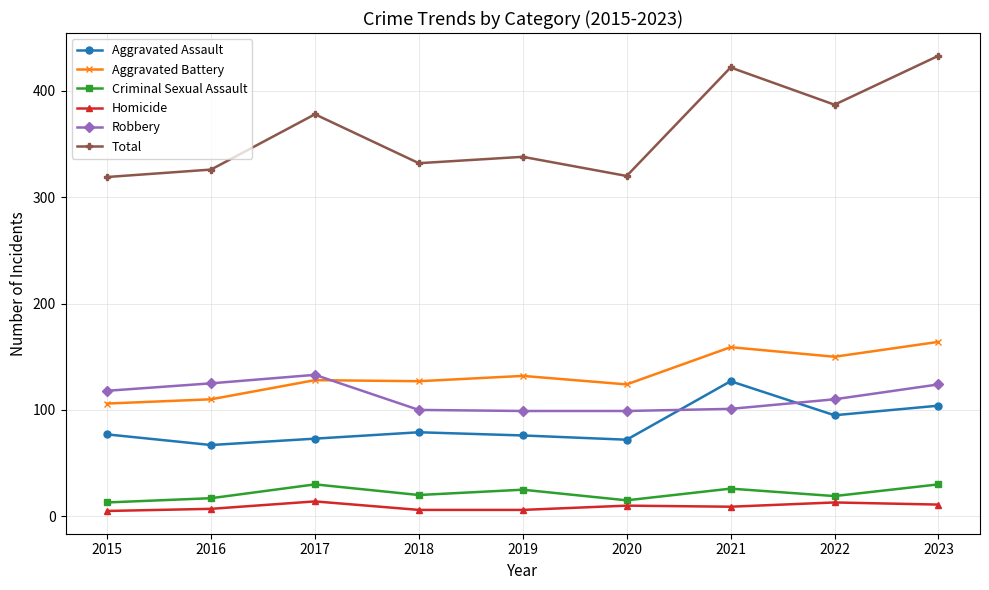

Is it true that Total equals 378 at 2017?

True